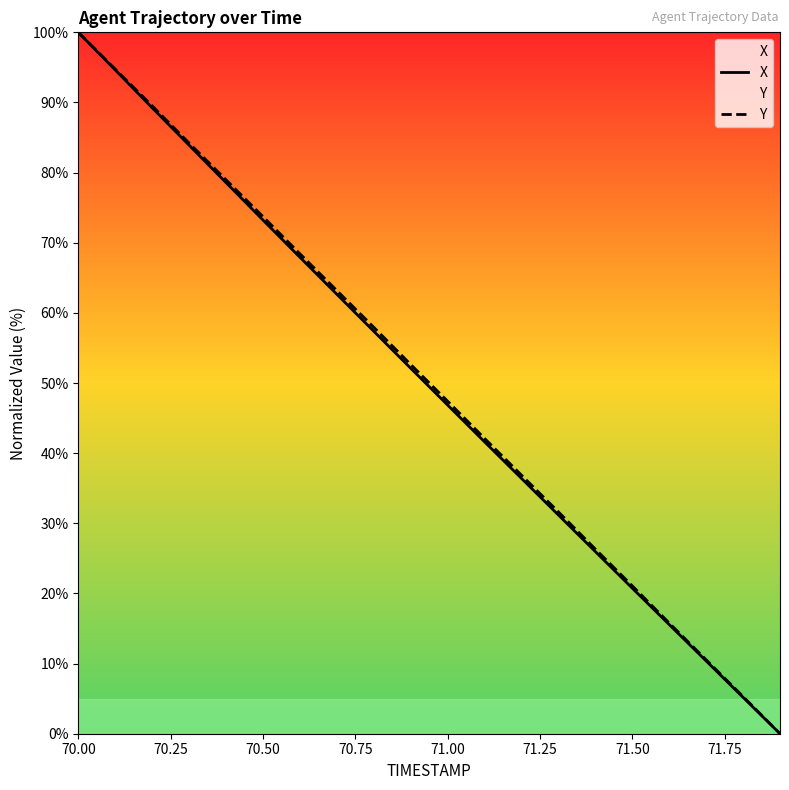

List the series in order of their peak value, highest first.

X, Y